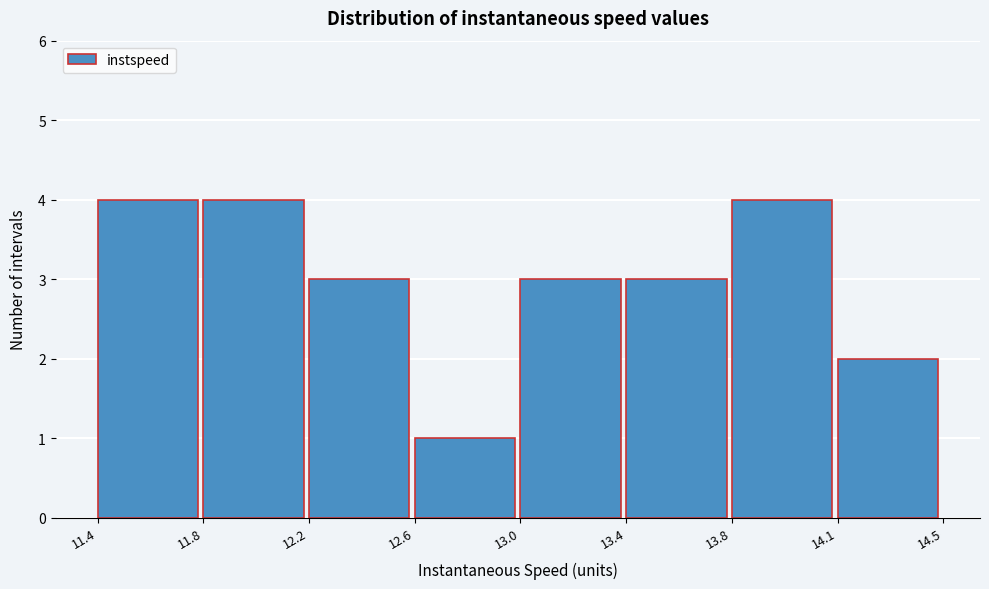

Reading left to right, extract all data points from this chart.

4	4	3	1	3	3	4	2